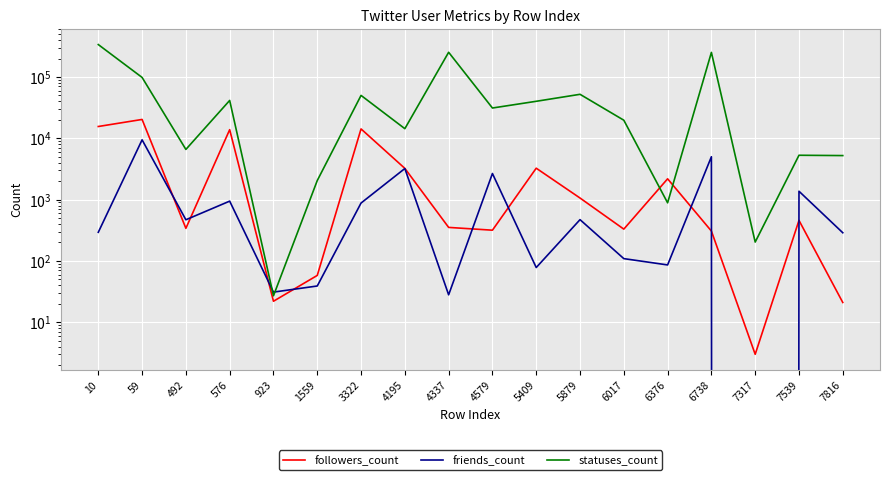

How many data points in friends_count are less than 469?

9